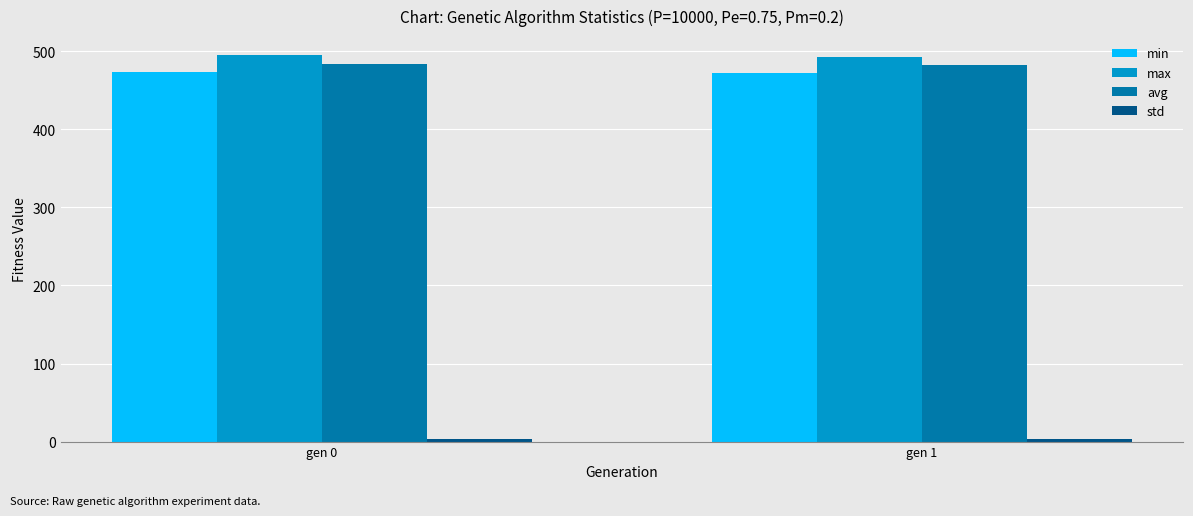

What is the difference between the avg values at gen 1 and gen 0?

1.4